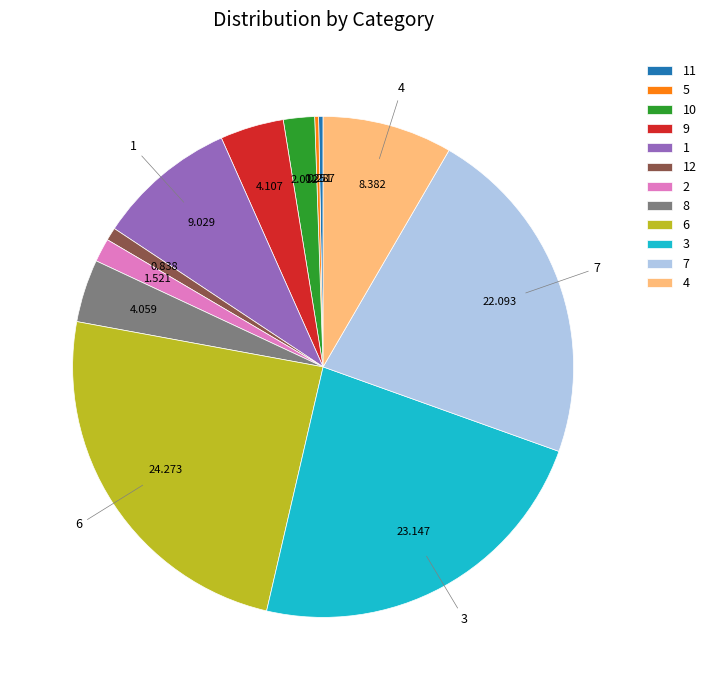

Is it true that 7 is 22% of the pie?

True